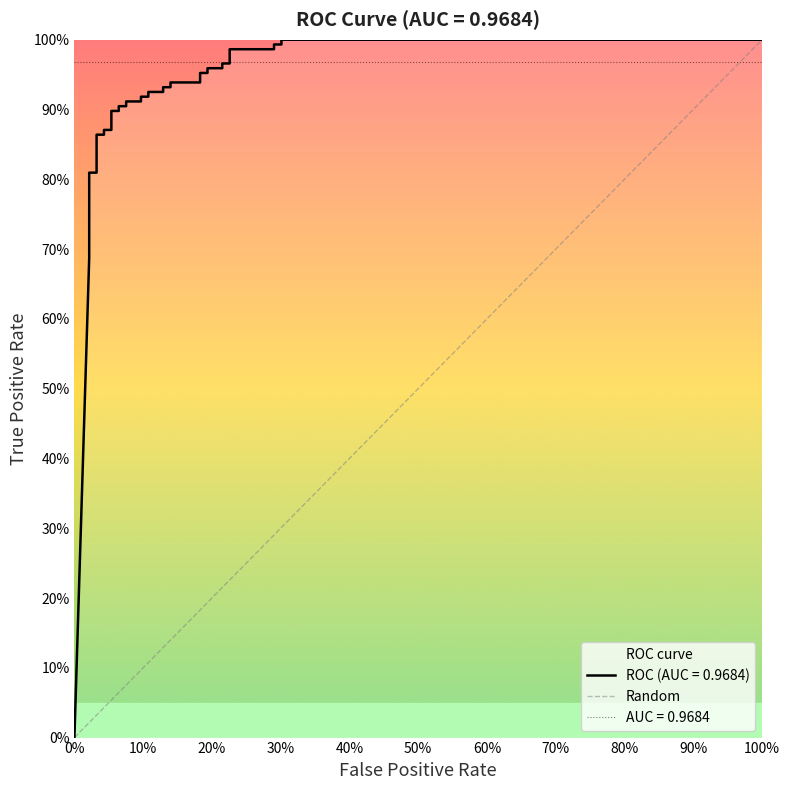

Rank the categories by value from highest to lowest.

100%, 0%